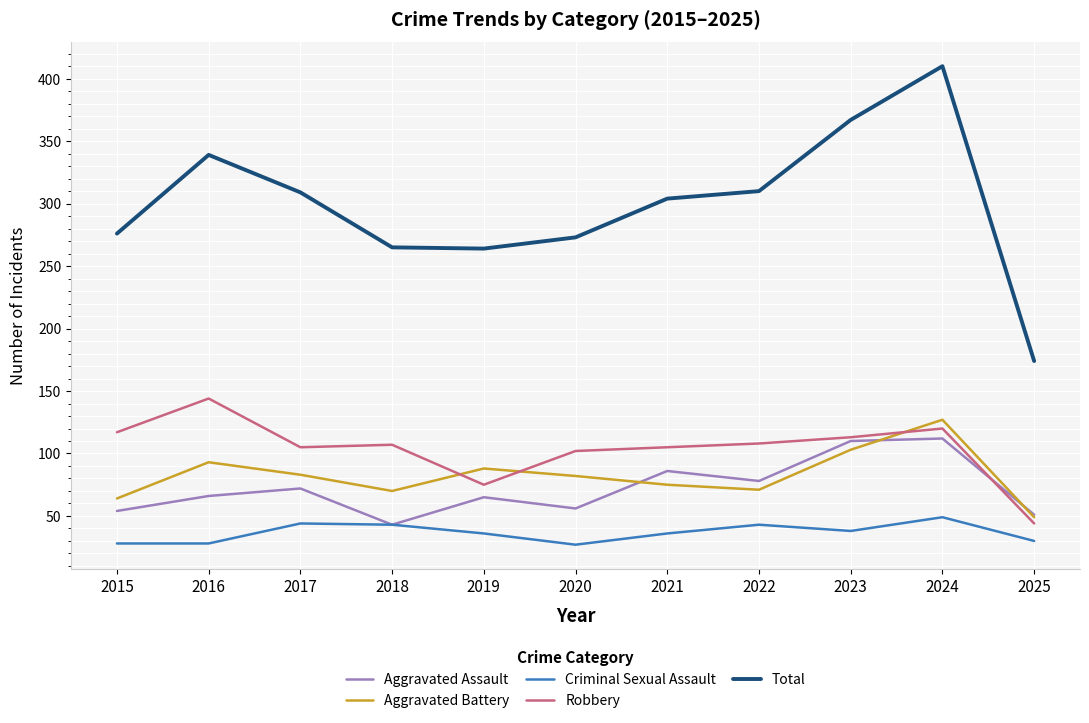

Is it true that Aggravated Assault equals 154 at 2024?

False